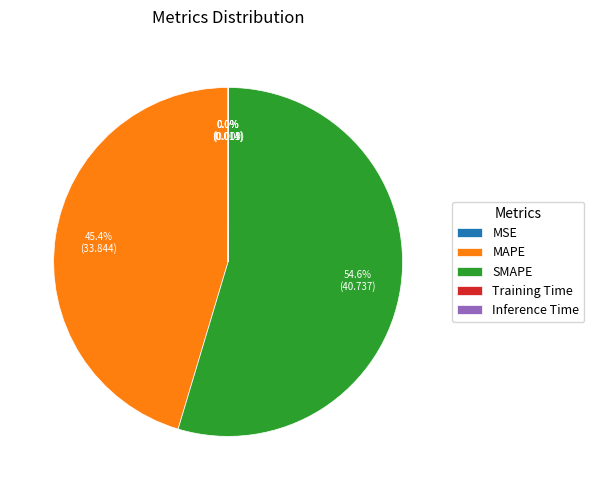

To the nearest percent, what is the average slice percentage?

20%